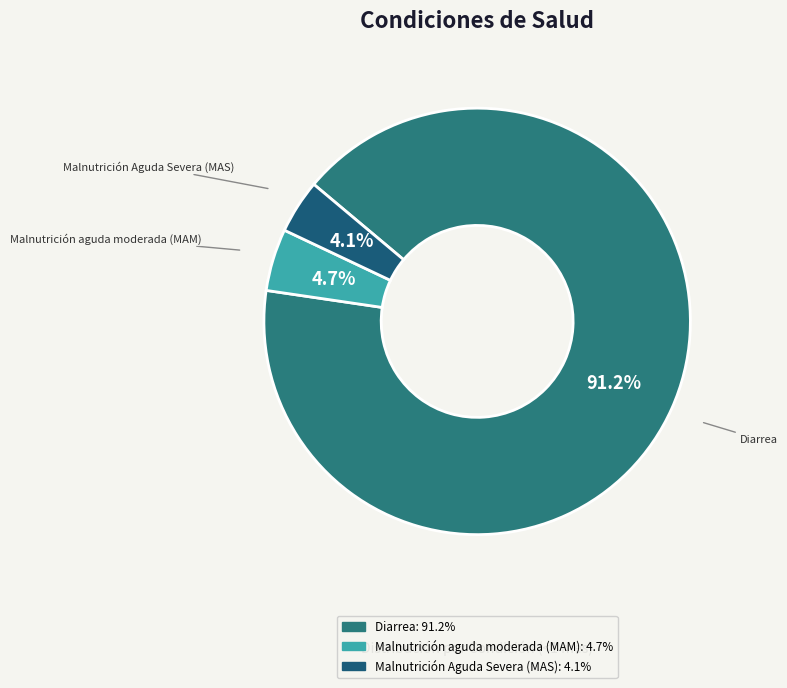

How many slices are in this pie chart?

3